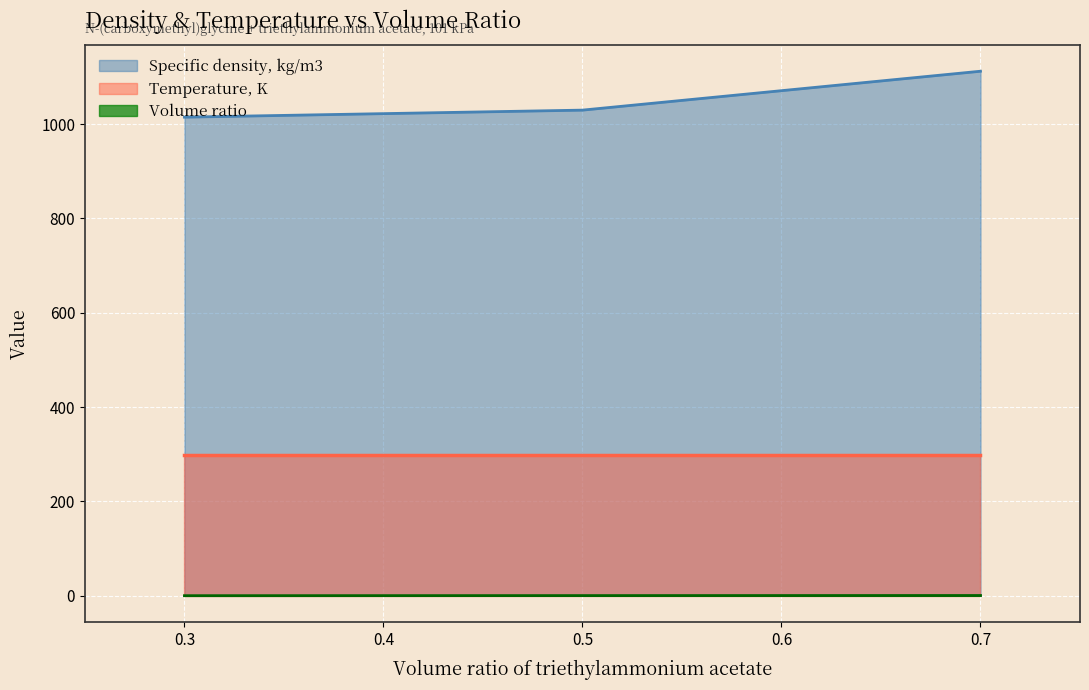

What is the highest value of the Specific density, kg/m3 series?

1112.1